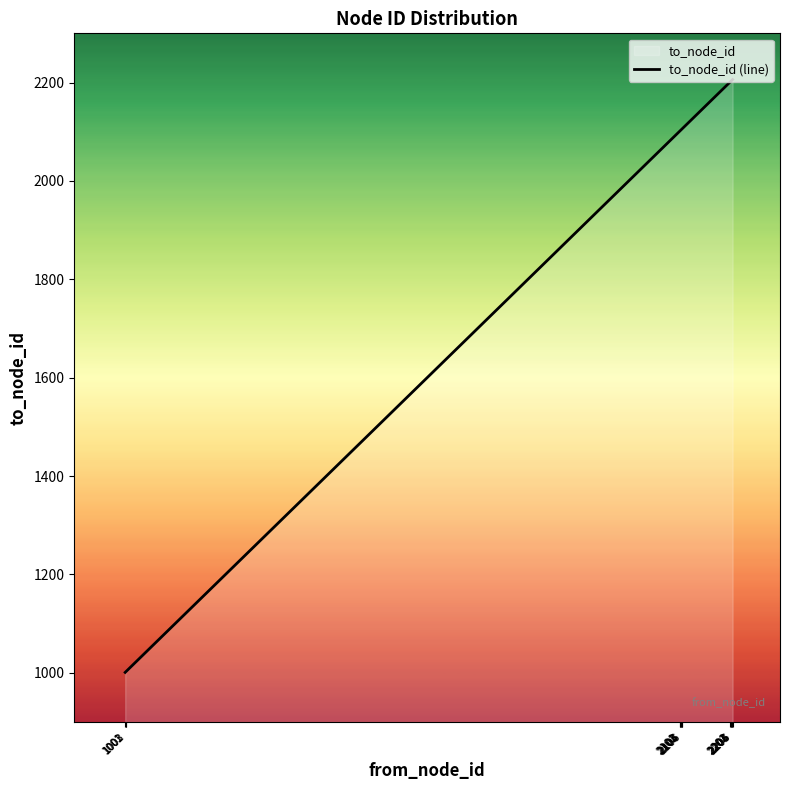

What is the value of the 12th point from the left?

2203